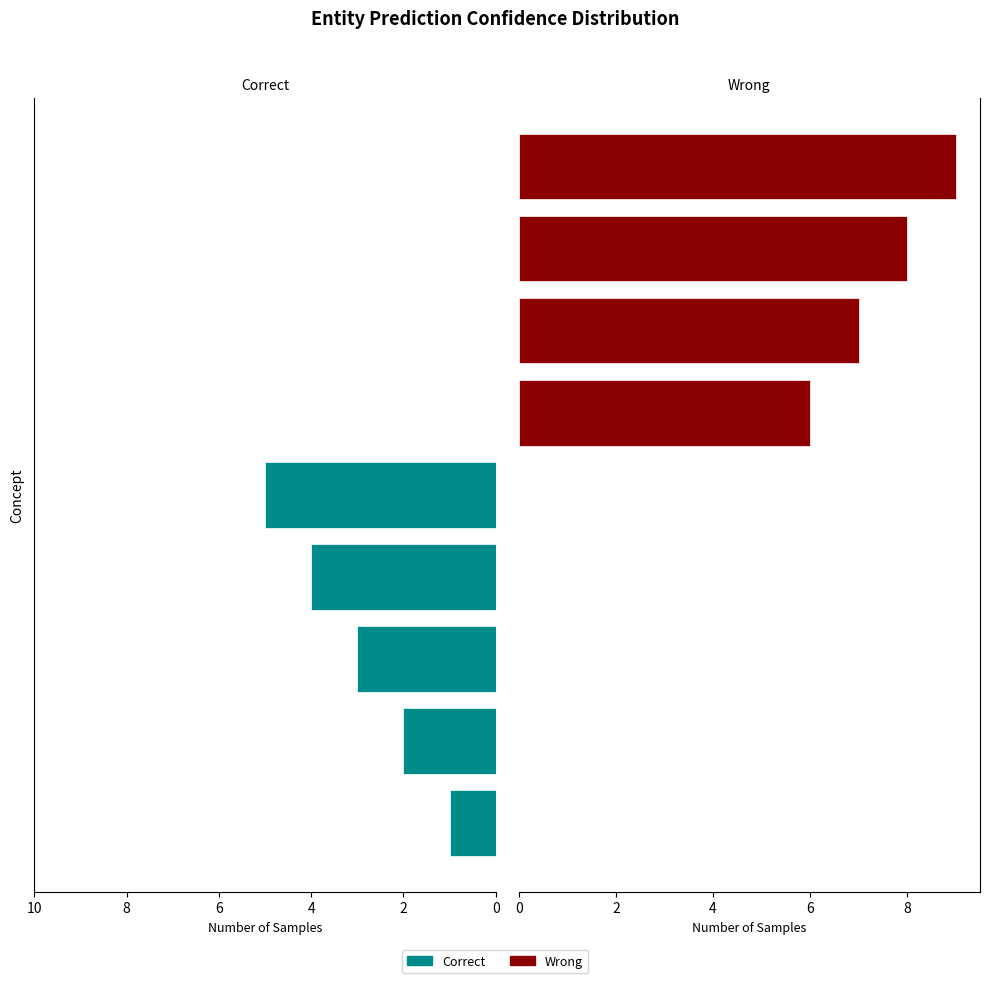

The value of Correct at 0 is 0. True or false?

False